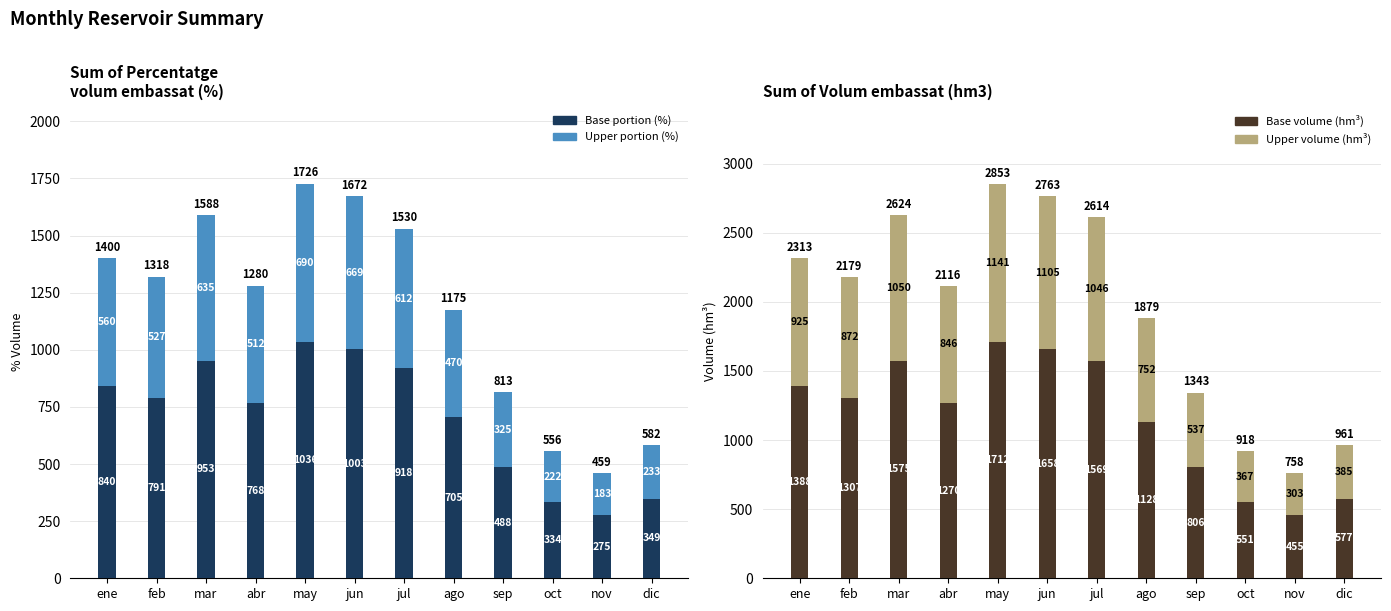

What is the total value across all series at oct?

1474.3